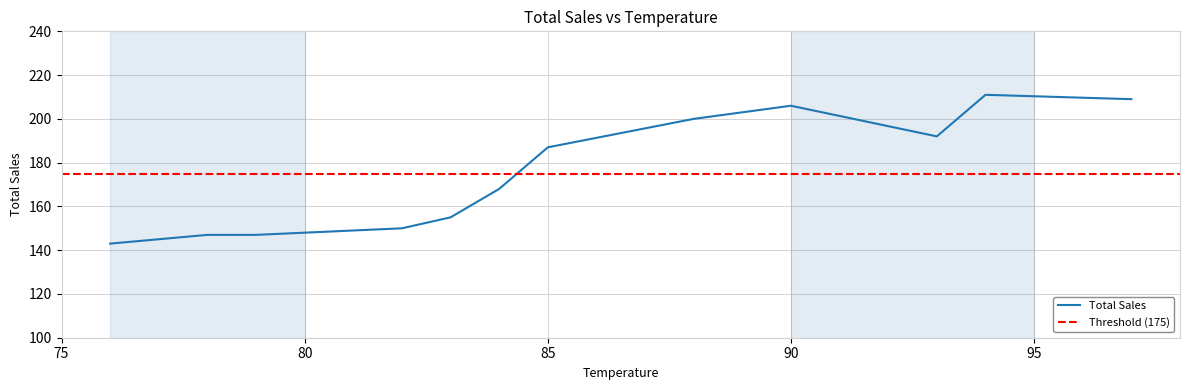

Where is the first local minimum?

76